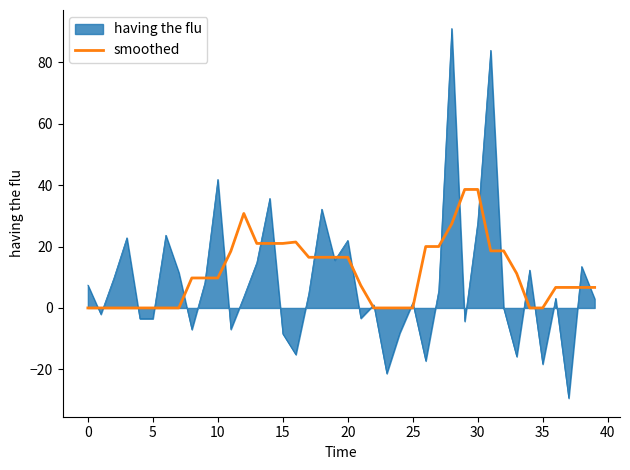

Which series has the largest range (max minus min)?

having the flu